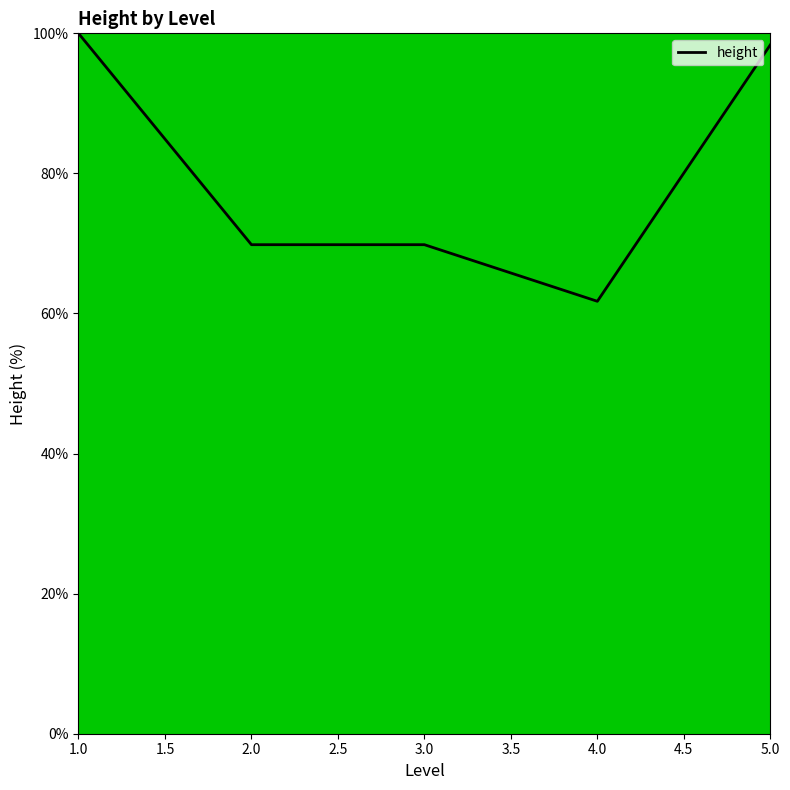

What is the greatest value displayed?

100.0